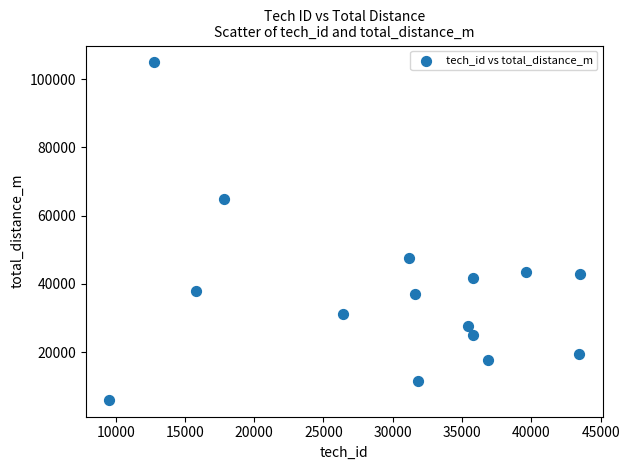

What Y value in the scatter plot is closest to 55464?

47497